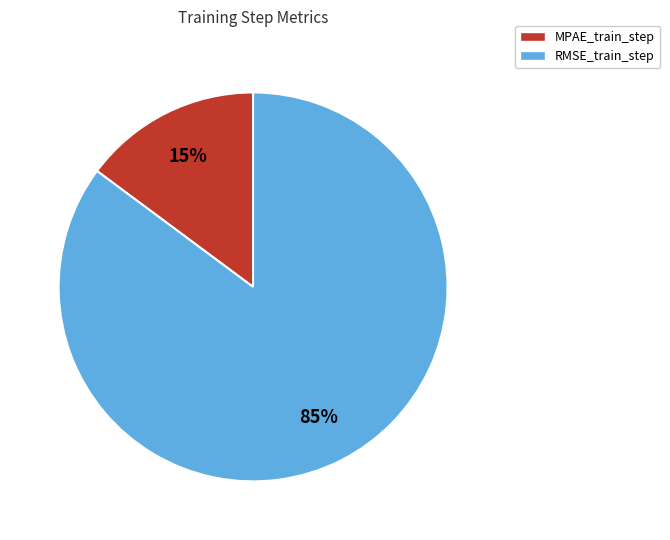

Between RMSE_train_step and MPAE_train_step, which is larger?

RMSE_train_step